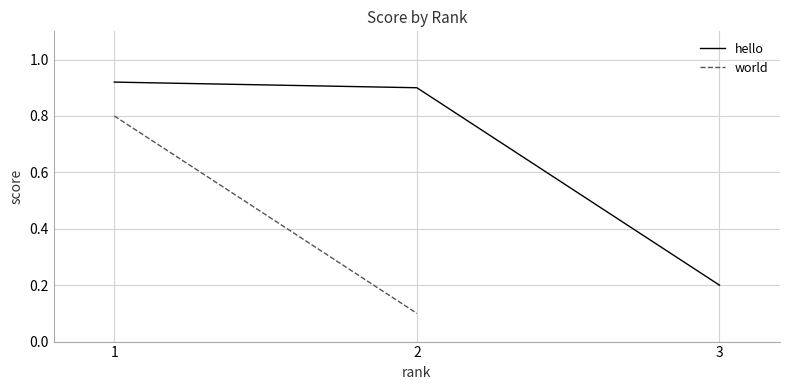

At which label does hello reach its minimum?

3